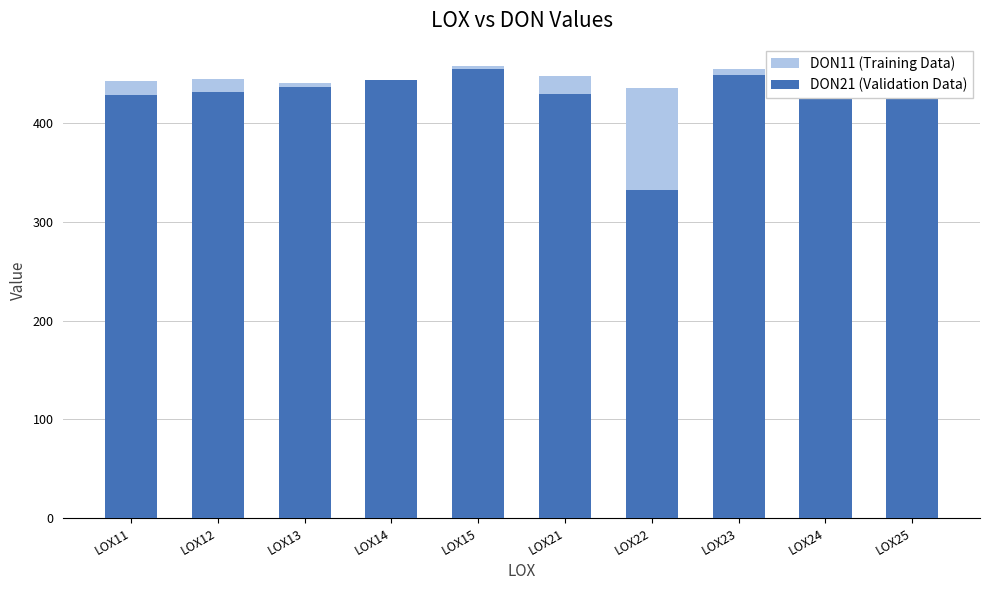

Which category has the highest value in the DON21 (Validation Data) series?

LOX15